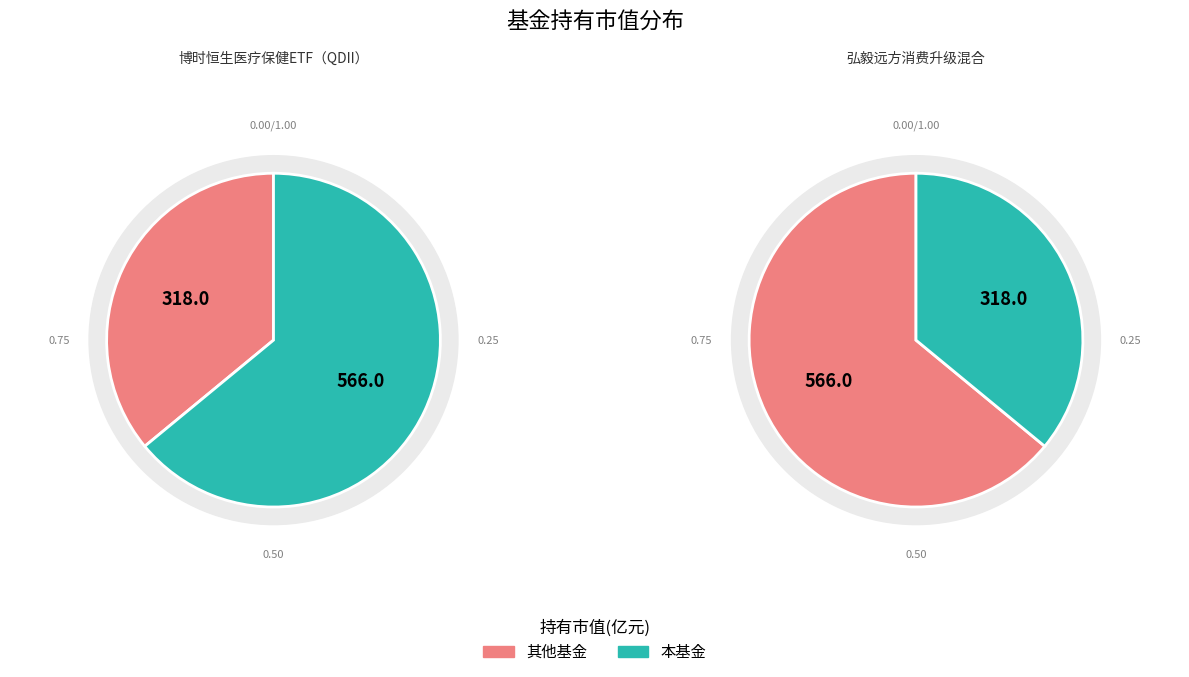

Between 博时恒生医疗保健ETF（QDII） and 弘毅远方消费升级混合, which is larger?

博时恒生医疗保健ETF（QDII）